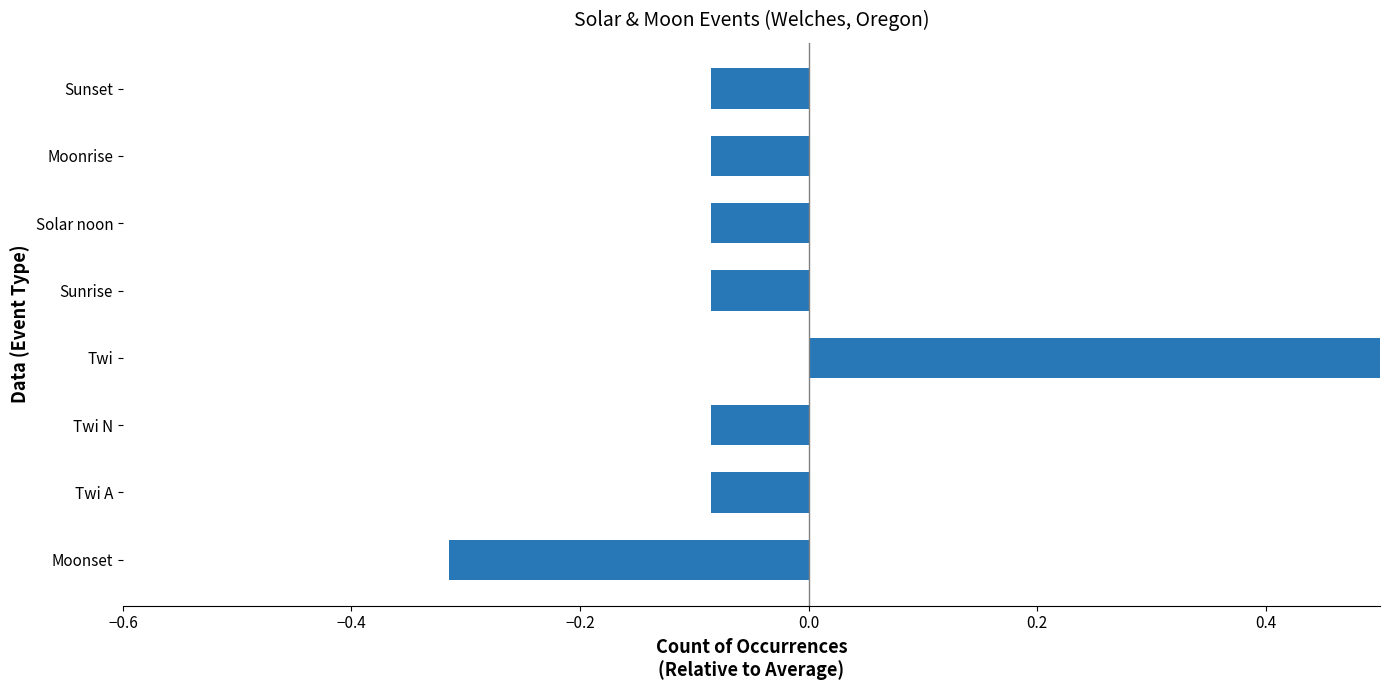

What is the difference between the values at 0.0 and −0.4?

0.9